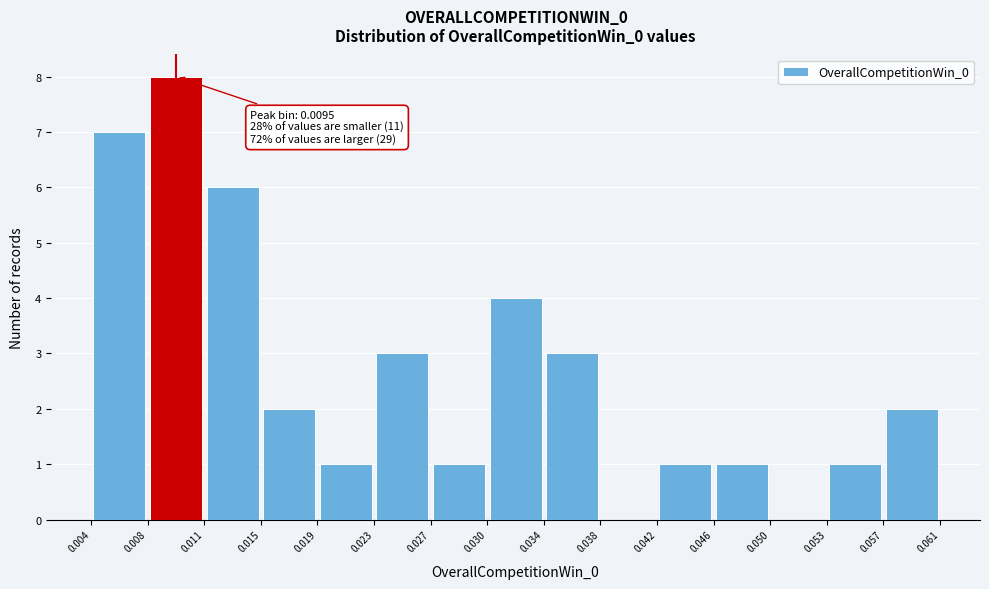

Over which range of the x-axis is the bar tallest?

0.008 to 0.011